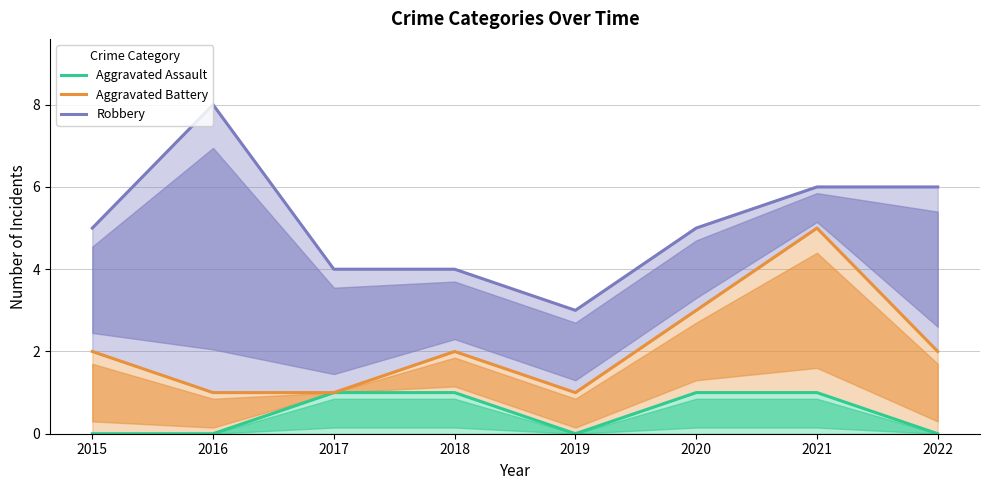

True or false: Robbery and Aggravated Battery cross at least once.

False